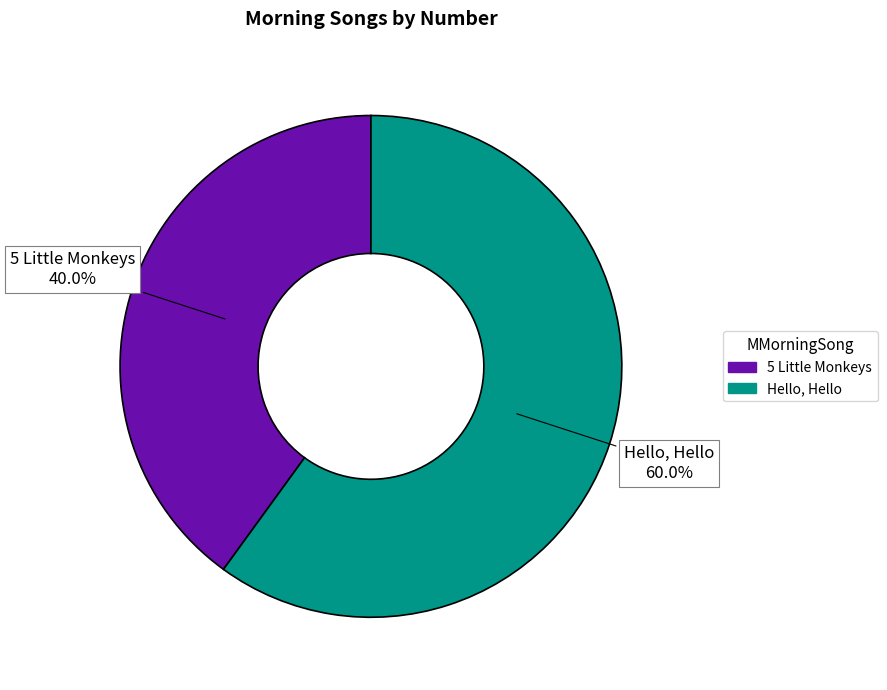

How many slices are in this pie chart?

2